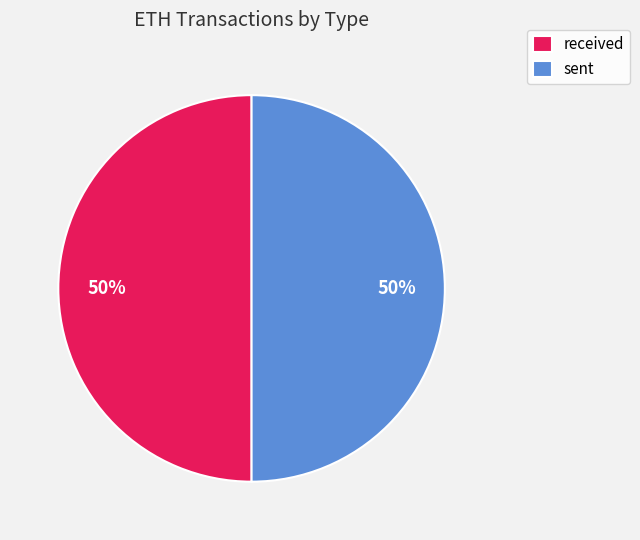

True or false: sent accounts for 40% of the total.

False